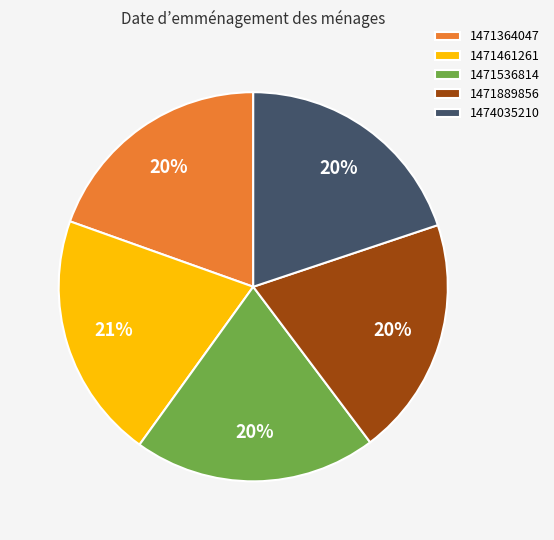

To the nearest percent, what is the difference between the largest and smallest slice percentages?

1%